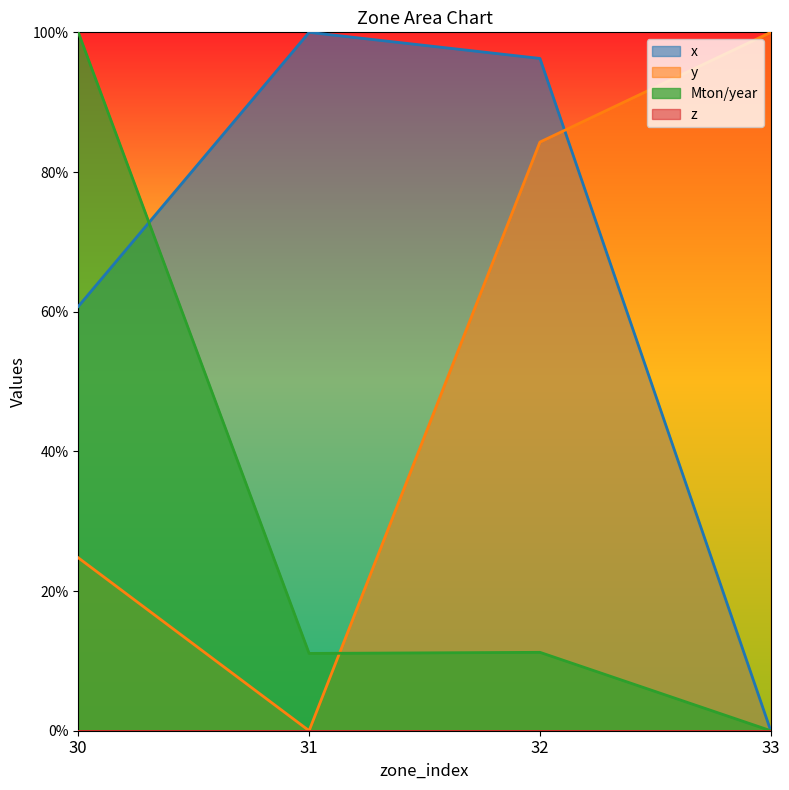

What is the total value across all series at 33?

1.0